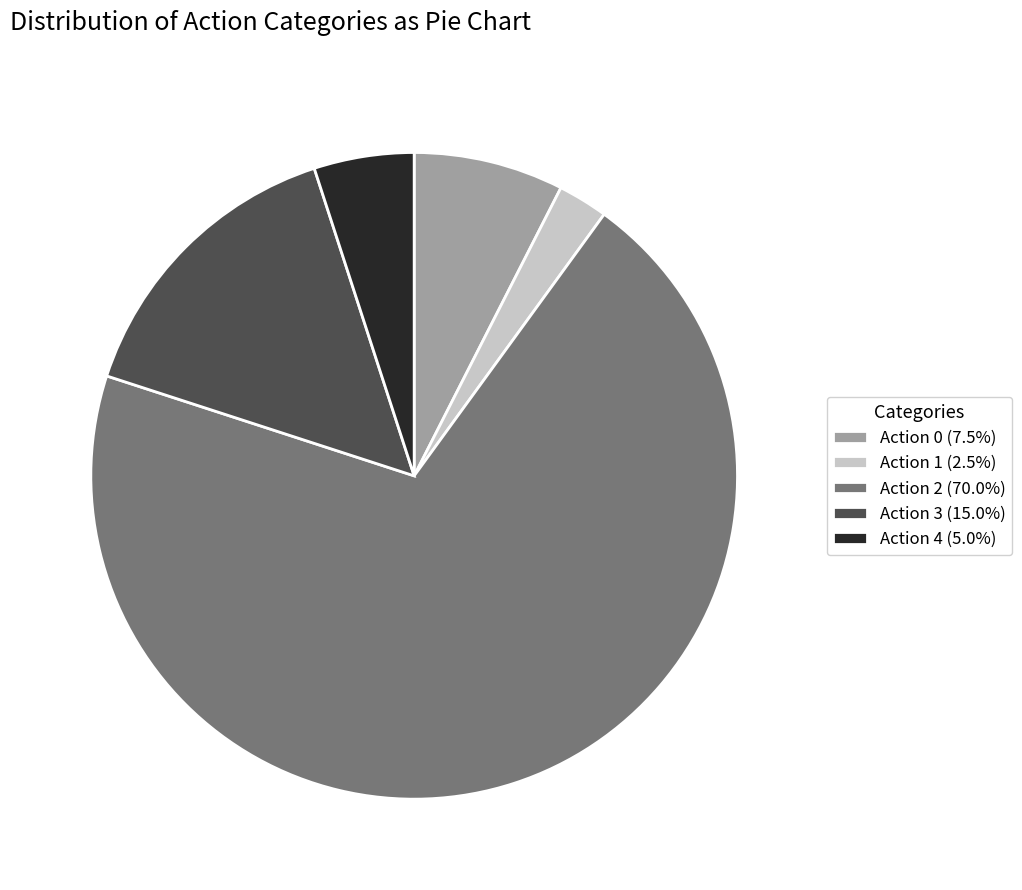

Is Action 3 (15.0%) the majority of the pie?

No